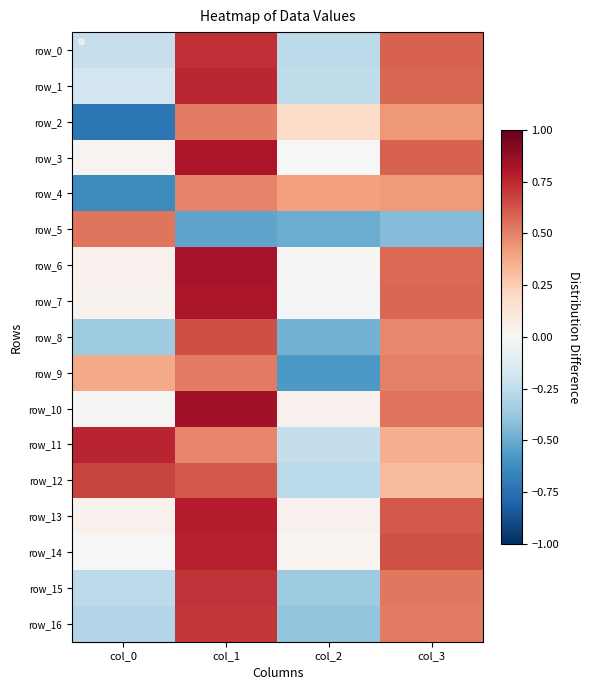

Reading right to left, transcribe all the data shown in this chart.

row_0: 0.6	-0.3	0.7	-0.2
row_1: 0.6	-0.3	0.8	-0.2
row_2: 0.4	0.2	0.5	-0.7
row_3: 0.6	0.0	0.8	0.0
row_4: 0.4	0.4	0.5	-0.6
row_5: -0.4	-0.5	-0.5	0.5
row_6: 0.6	0.0	0.8	0.0
row_7: 0.6	-0.0	0.8	0.0
row_8: 0.5	-0.5	0.6	-0.4
row_9: 0.5	-0.6	0.5	0.4
row_10: 0.5	0.0	0.8	0.0
row_11: 0.4	-0.2	0.5	0.8
row_12: 0.3	-0.3	0.6	0.7
row_13: 0.6	0.0	0.8	0.0
row_14: 0.6	0.0	0.8	0.0
row_15: 0.5	-0.4	0.7	-0.3
row_16: 0.5	-0.4	0.7	-0.3